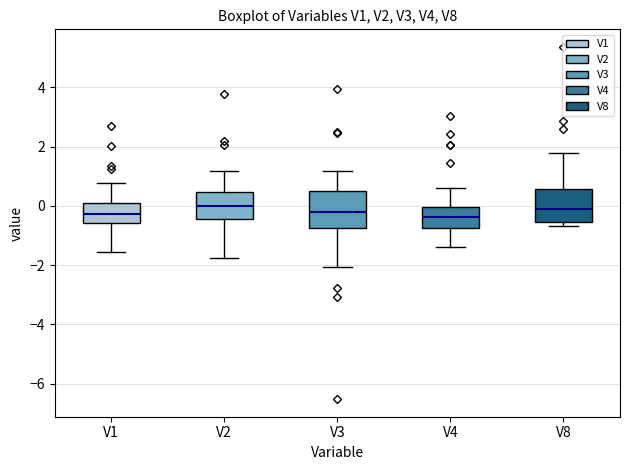

Reading left to right, read every box against the y-axis: the position of its median line, the range the box covers, and the ends of its whiskers. The values are not printed on the chart, so give them approximately, as read against the axis.

V1: median -0.2, box -0.6 to 0.2, whiskers -1.6 to 0.8
V2: median 0.0, box -0.4 to 0.4, whiskers -1.8 to 1.2
V3: median -0.2, box -0.8 to 0.4, whiskers -2.0 to 1.2
V4: median -0.4, box -0.8 to 0.0, whiskers -1.4 to 0.6
V8: median -0.2, box -0.6 to 0.6, whiskers -0.6 (just below the box's lower edge) to 1.8